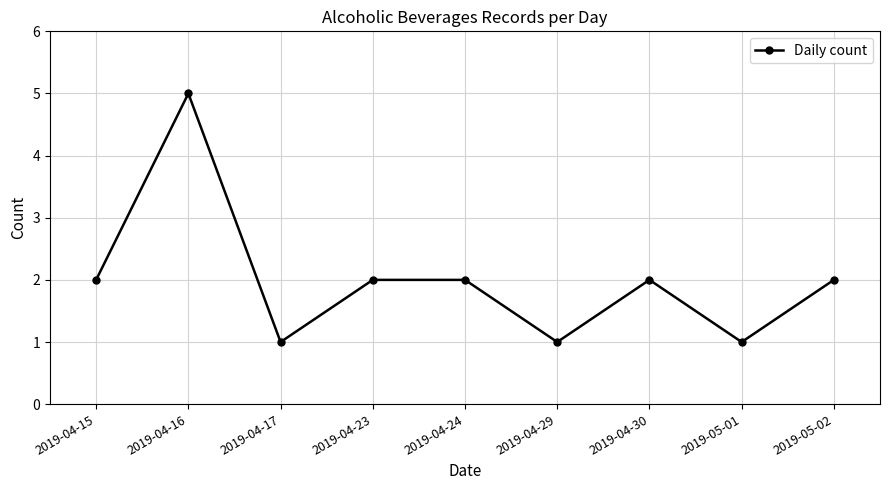

At which category does the data reach its first local valley?

2019-04-17